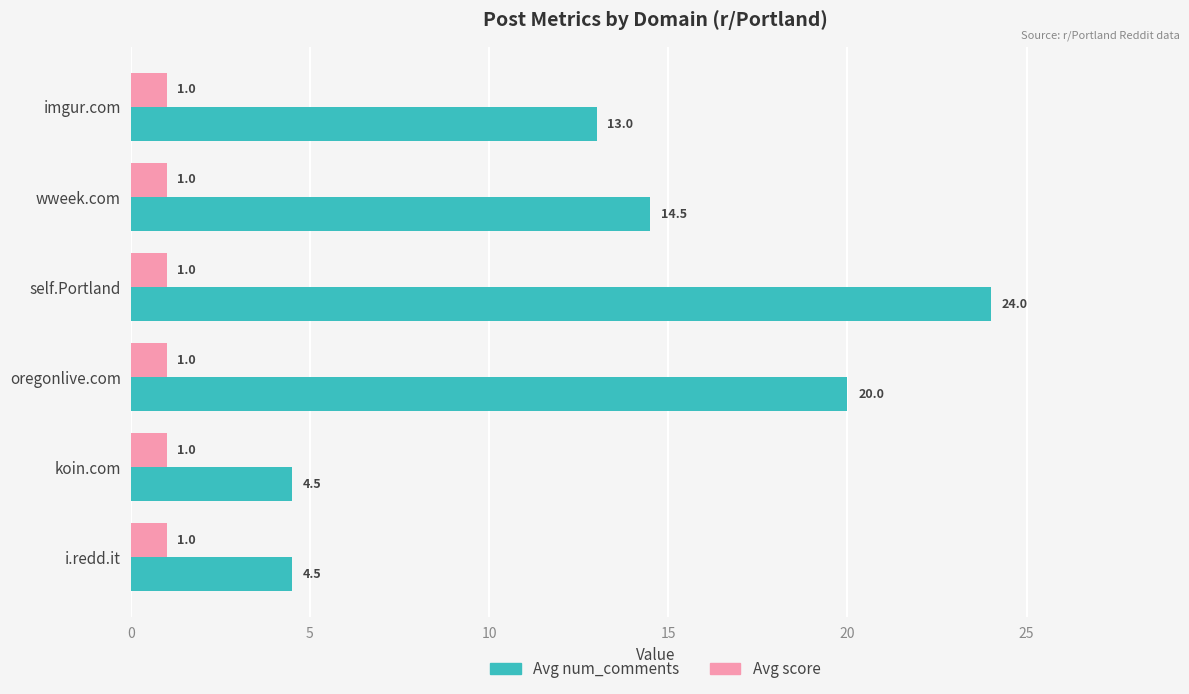

At i.redd.it, list the series in order from largest to smallest.

Avg num_comments, Avg score